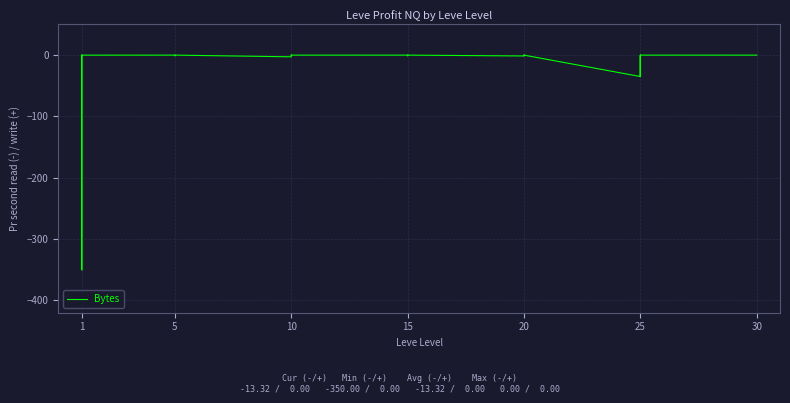

Is it true that the value at 1 is -211.9?

False